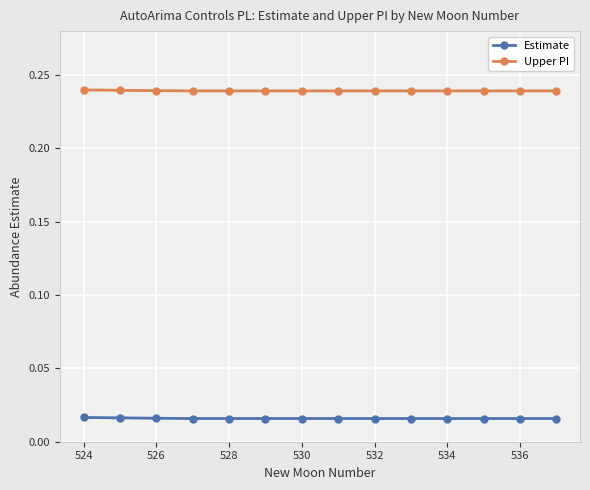

Rank the series by their average value, from highest to lowest.

Upper PI, Estimate